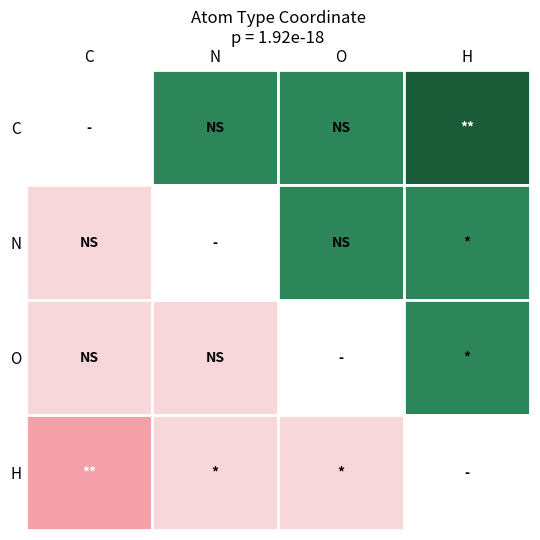

Rank the series at C from highest to lowest value.

O, N, H, C